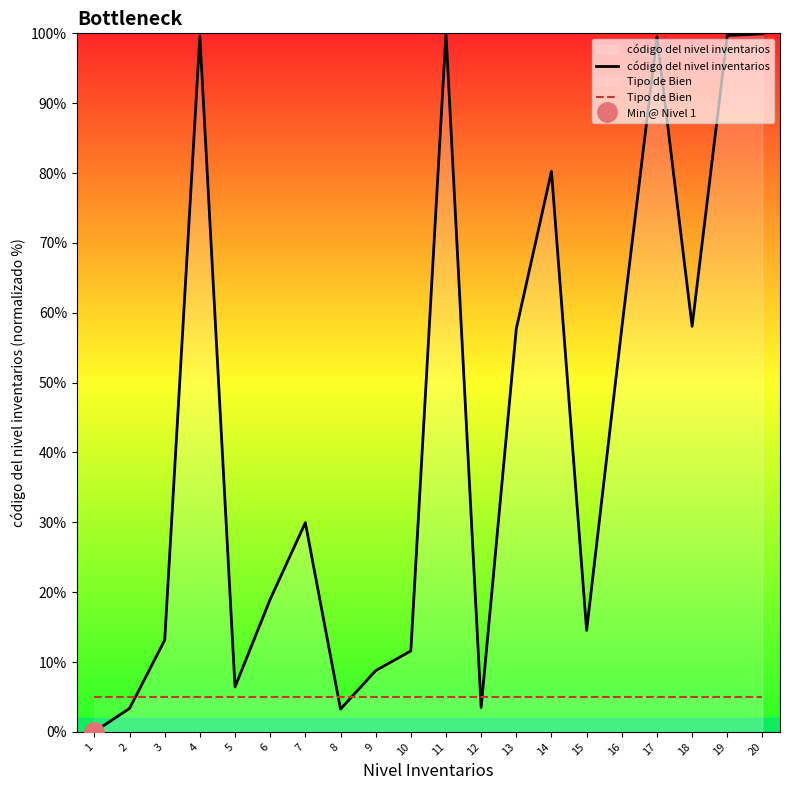

What is the value of the Tipo de Bien point at the 10th from the left?

5.0